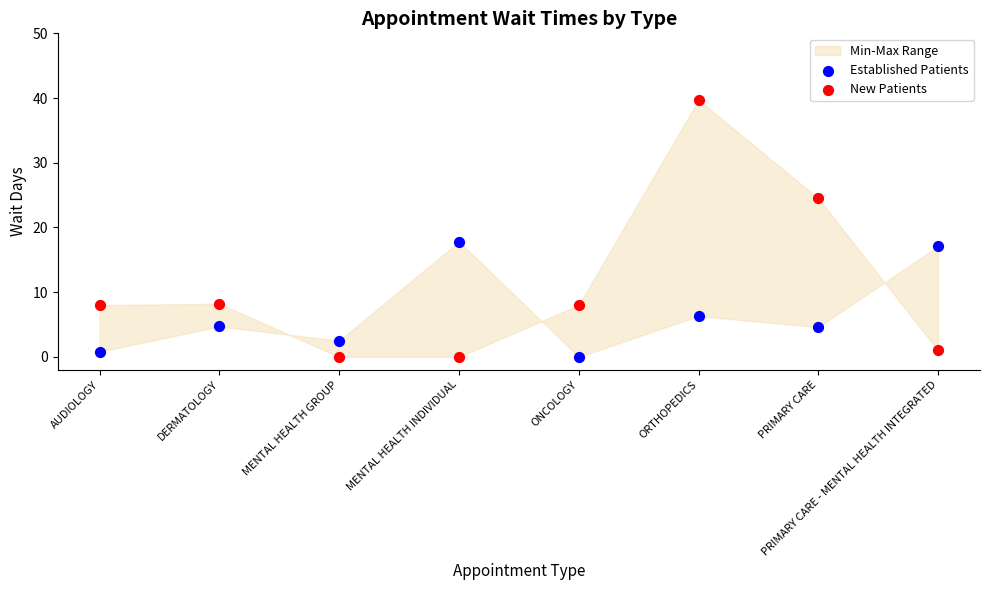

Which series has the largest Y range (max minus min)?

New Patients